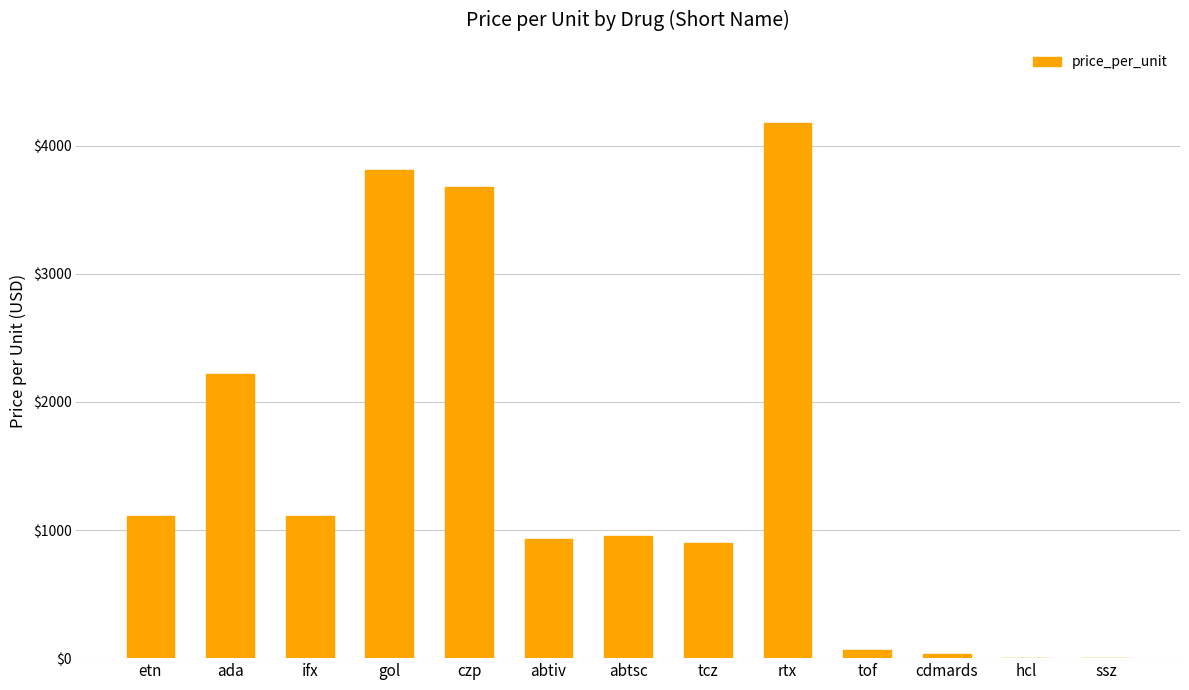

Which category has the highest value across all series?

rtx